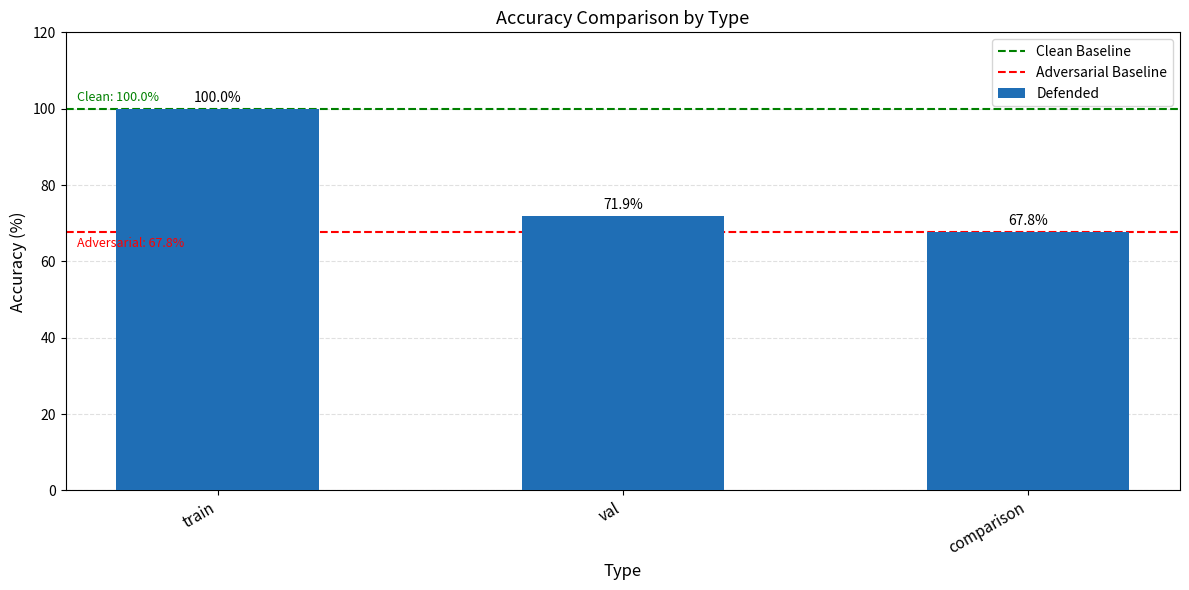

Does the chart contain any negative values?

No